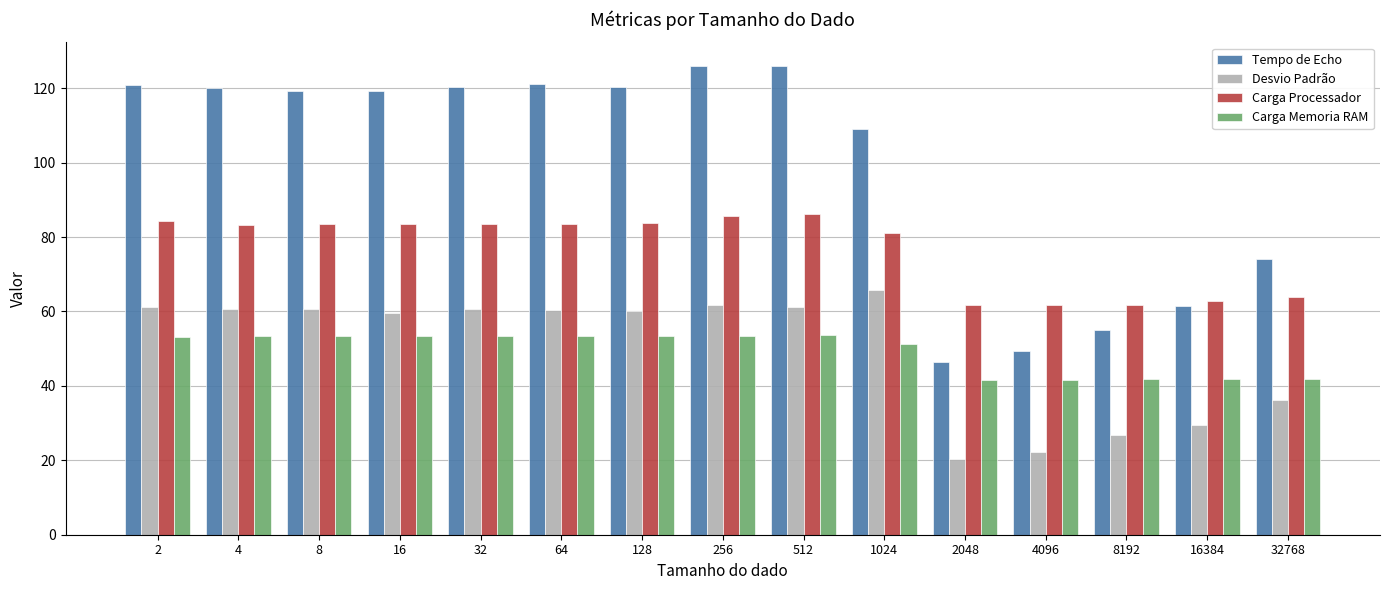

The Carga Processador series shows 19.2 at 4096. True or false?

False